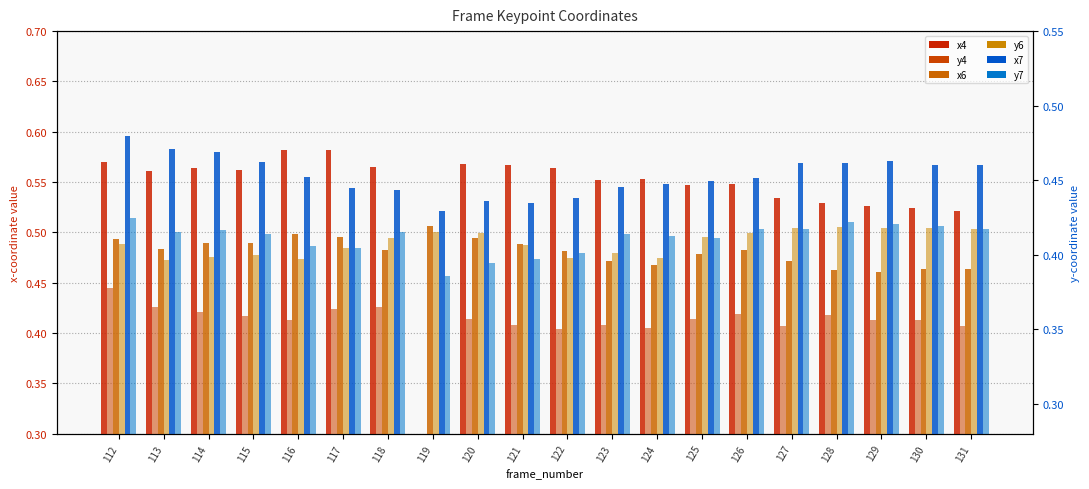

What is the value of the x6 bar at the 13th from the left?

0.5